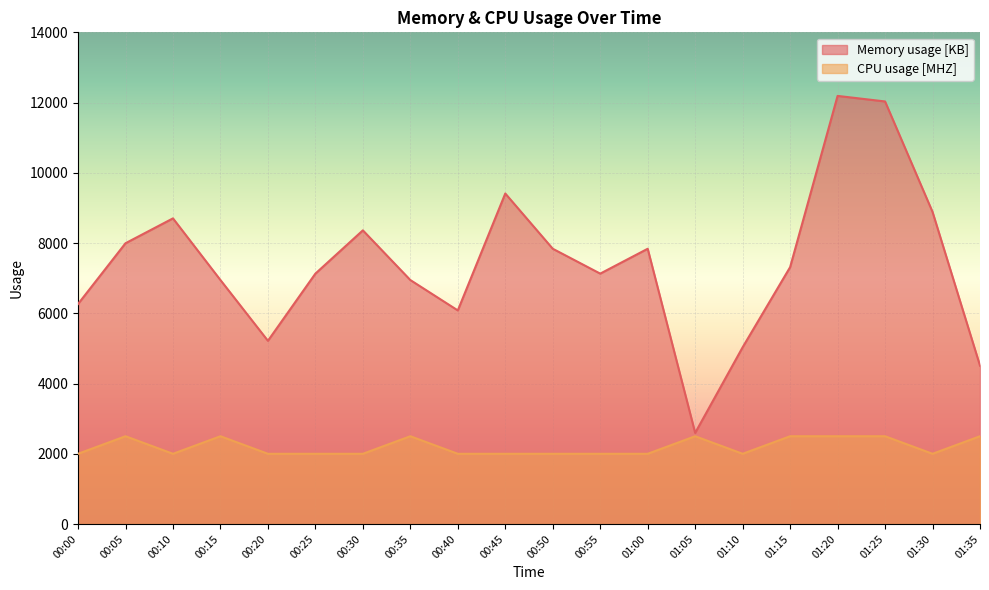

List the labels in order of Memory usage [KB] value, largest first.

01:20, 01:25, 00:45, 01:30, 00:10, 00:30, 00:05, 00:50, 01:00, 01:15, 00:25, 00:55, 00:15, 00:35, 00:00, 00:40, 00:20, 01:10, 01:35, 01:05